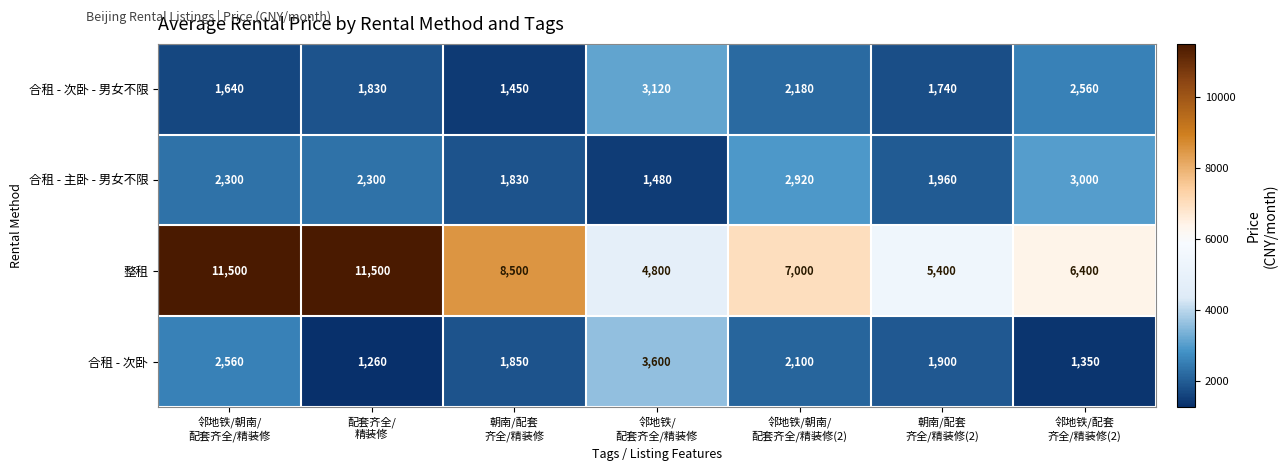

Reading right to left, extract all data points from this chart.

合租 - 次卧 - 男女不限: 2560	1740	2180	3120	1450	1830	1640
合租 - 主卧 - 男女不限: 3000	1960	2920	1480	1830	2300	2300
整租: 6400	5400	7000	4800	8500	11500	11500
合租 - 次卧: 1350	1900	2100	3600	1850	1260	2560